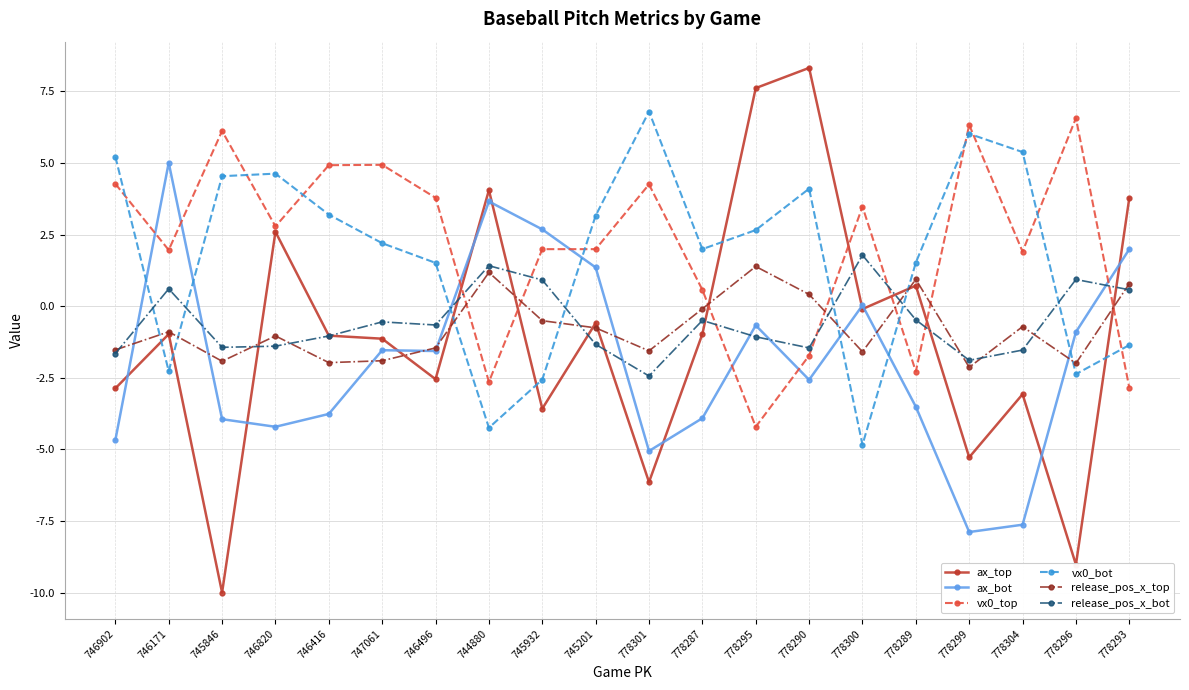

What is the difference between the vx0_bot values at 746171 and 746416?

5.5